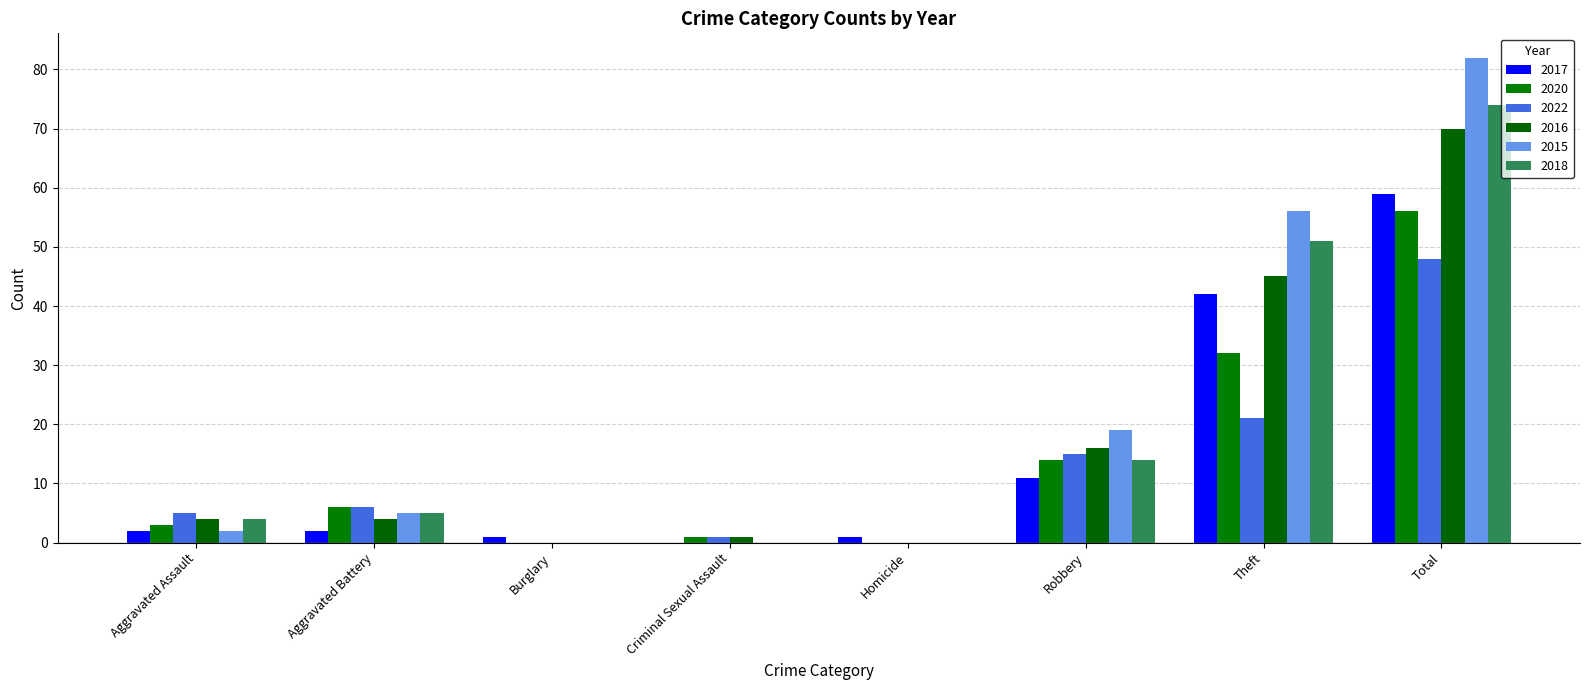

Reading left to right, list all the values displayed in this chart.

2017: Aggravated Assault=2	Aggravated Battery=2	Burglary=1	Criminal Sexual Assault=0	Homicide=1	Robbery=11	Theft=42	Total=59
2020: Aggravated Assault=3	Aggravated Battery=6	Burglary=0	Criminal Sexual Assault=1	Homicide=0	Robbery=14	Theft=32	Total=56
2022: Aggravated Assault=5	Aggravated Battery=6	Burglary=0	Criminal Sexual Assault=1	Homicide=0	Robbery=15	Theft=21	Total=48
2016: Aggravated Assault=4	Aggravated Battery=4	Burglary=0	Criminal Sexual Assault=1	Homicide=0	Robbery=16	Theft=45	Total=70
2015: Aggravated Assault=2	Aggravated Battery=5	Burglary=0	Criminal Sexual Assault=0	Homicide=0	Robbery=19	Theft=56	Total=82
2018: Aggravated Assault=4	Aggravated Battery=5	Burglary=0	Criminal Sexual Assault=0	Homicide=0	Robbery=14	Theft=51	Total=74